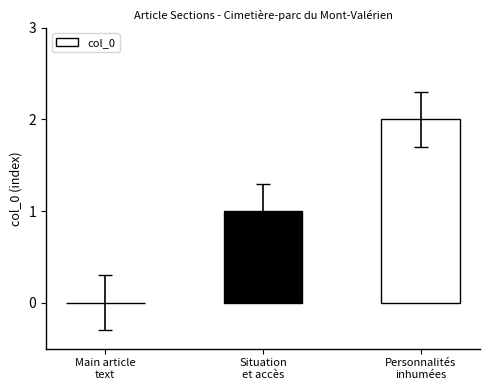

Reading left to right, list all the values displayed in this chart.

Main article
text=0	Situation
et accès=1	Personnalités
inhumées=2